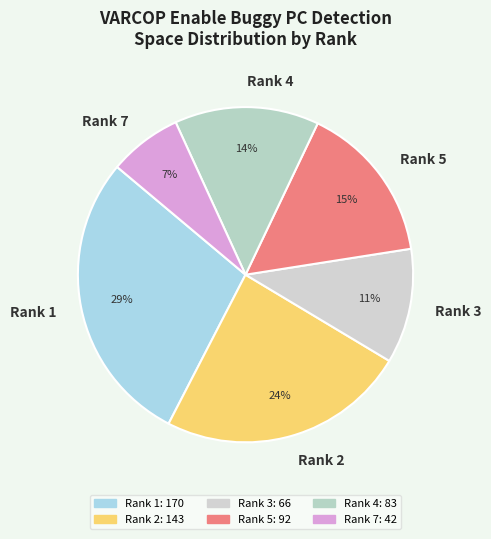

Which category has the biggest portion of the pie?

Rank 1